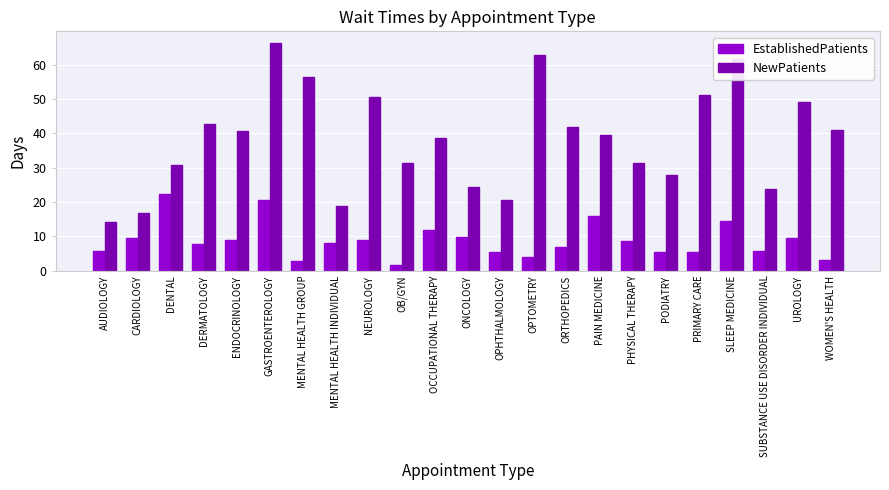

At DERMATOLOGY, list the series in order from largest to smallest.

NewPatients, EstablishedPatients